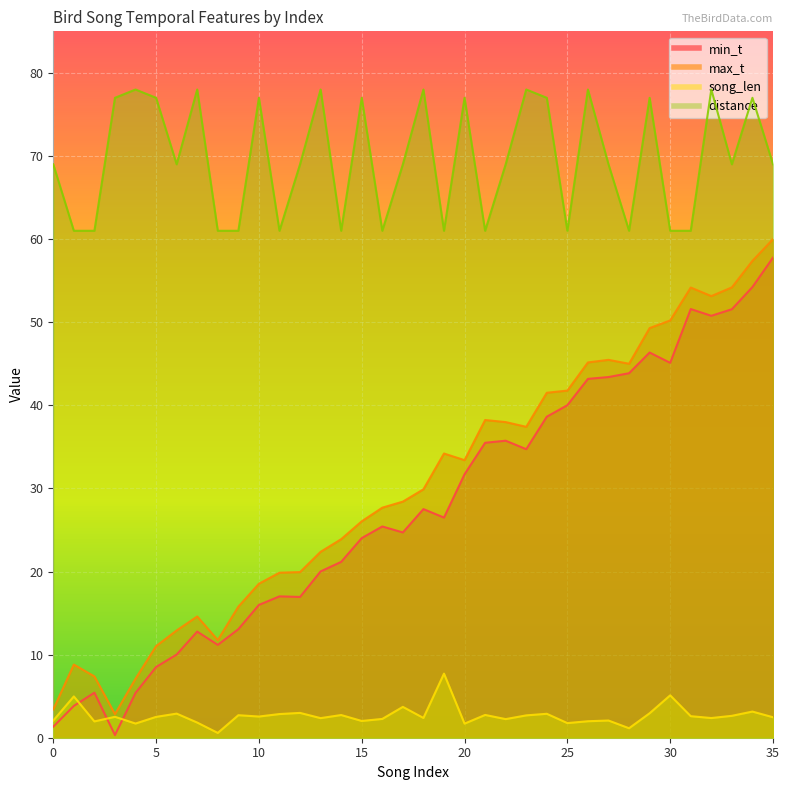

What are all the series names shown in the legend?

min_t, max_t, song_len, distance